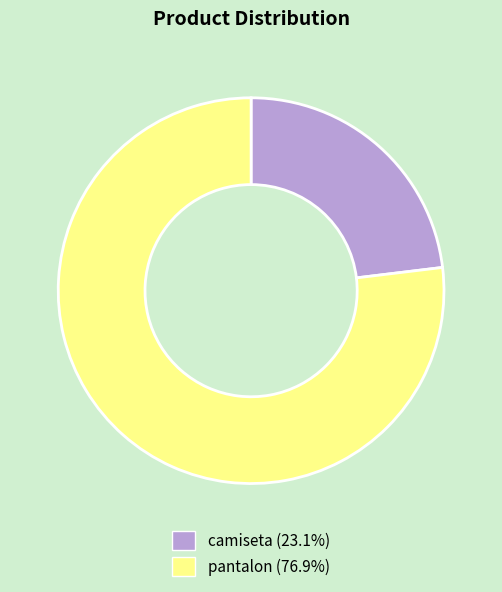

Combined, do pantalon and camiseta account for over 50%?

Yes